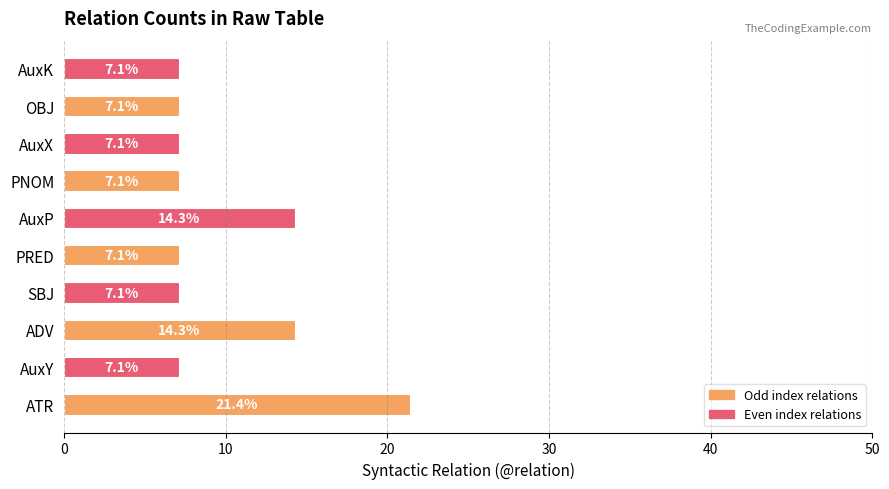

The chart shows a value of 5.1 at AuxP. True or false?

False